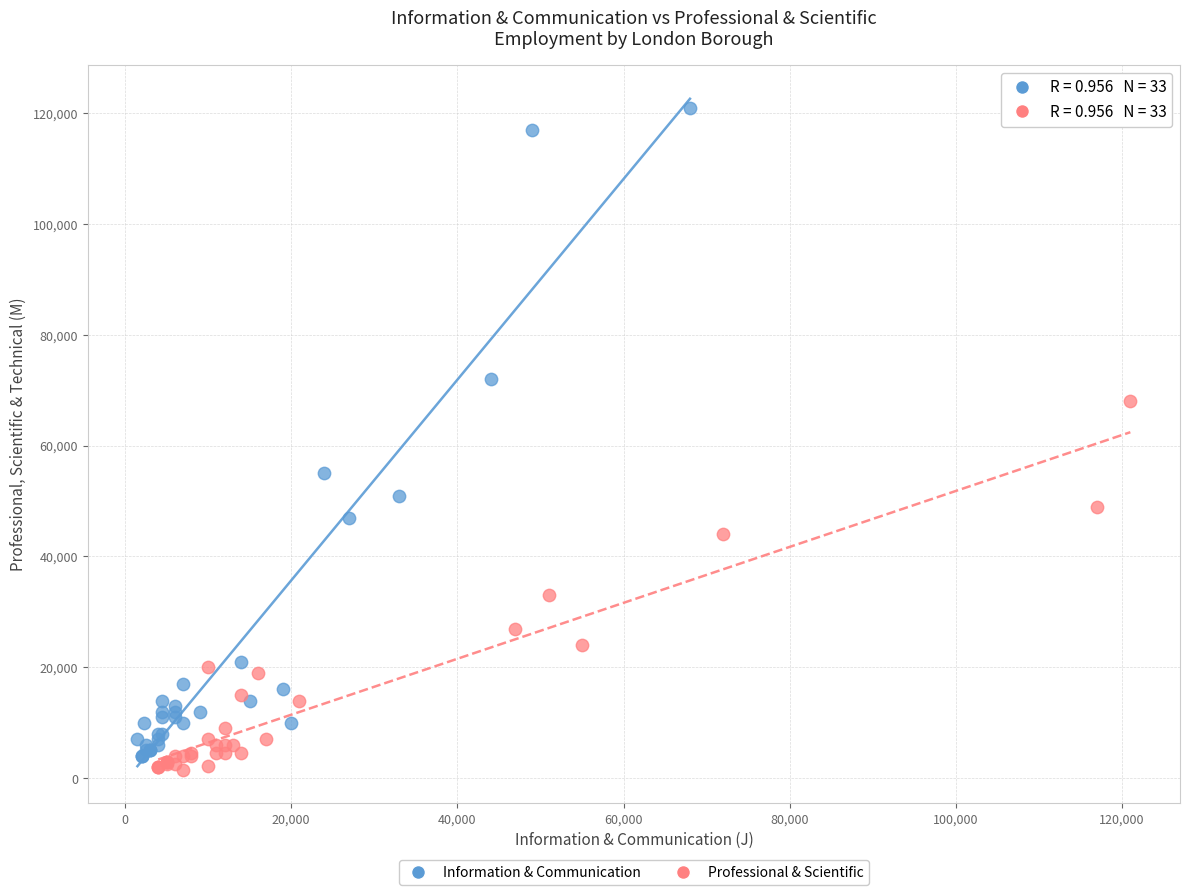

Which series reaches the maximum Y coordinate?

Information & Communication